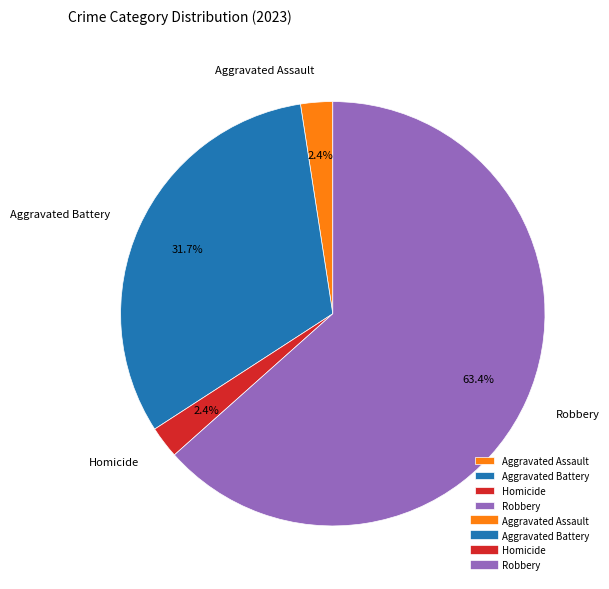

Between Robbery and Aggravated Battery, which is larger?

Robbery